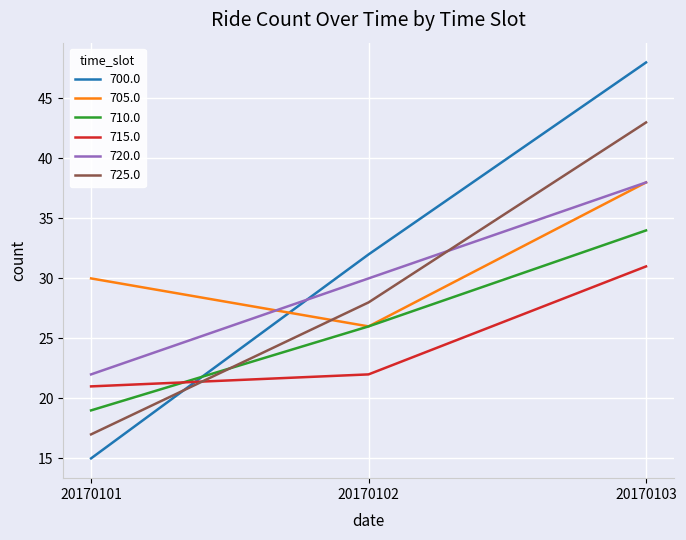

What is the approximate value of 700.0 at 20170103, to the nearest 5?

50